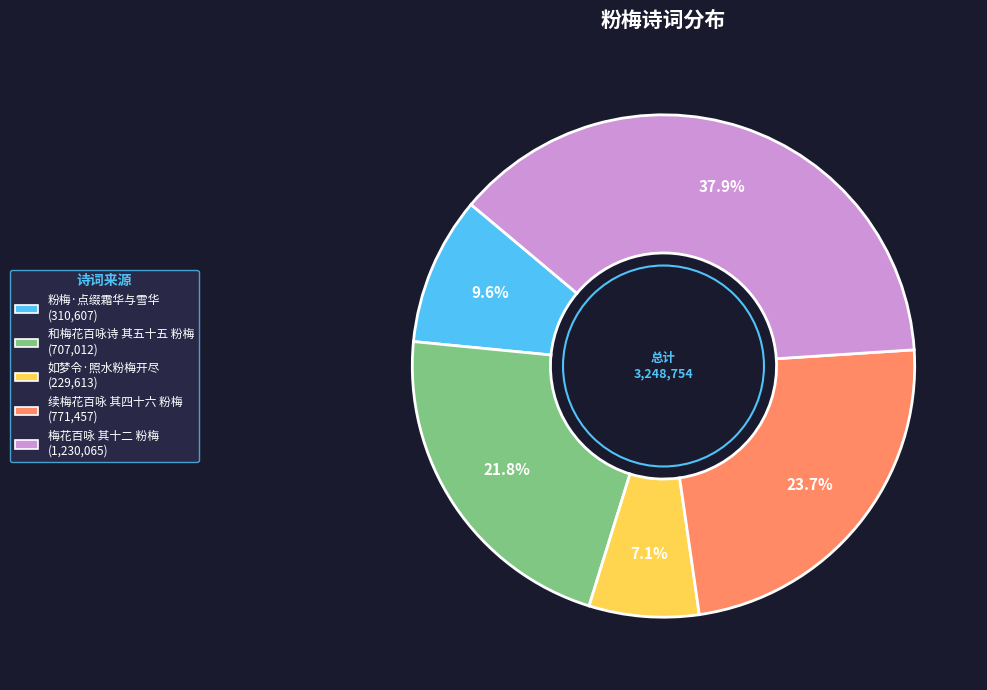

Which category has the biggest portion of the pie?

梅花百咏 其十二 粉梅